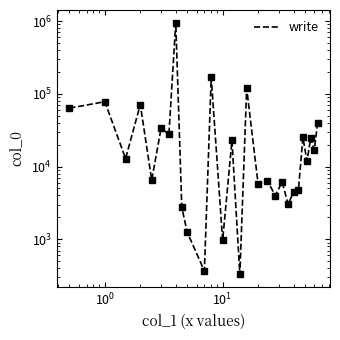

How many points are lower than both their immediate neighbors (excluding endpoints)?

11